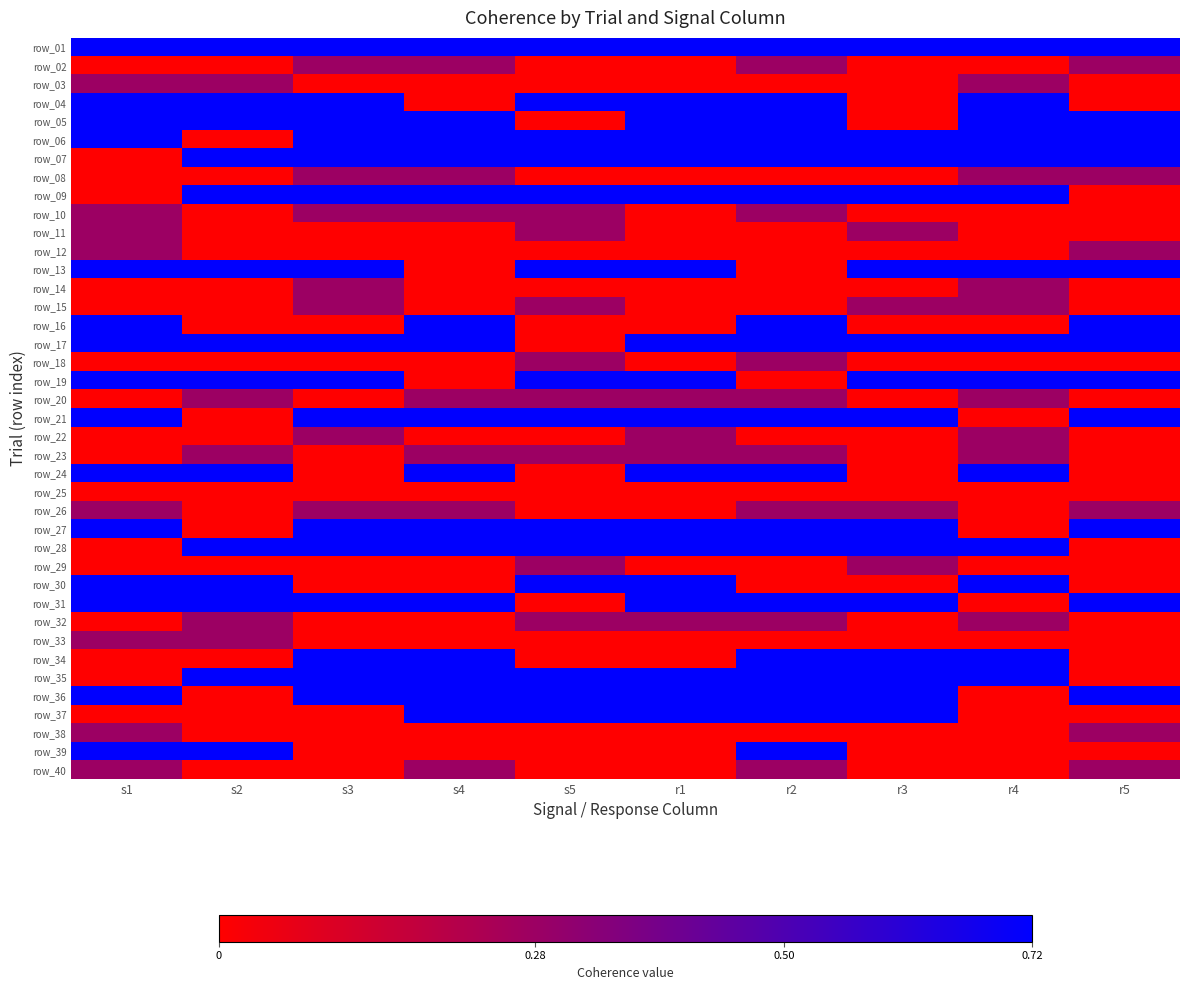

What is the spread (max minus min) of values at r3?

0.7